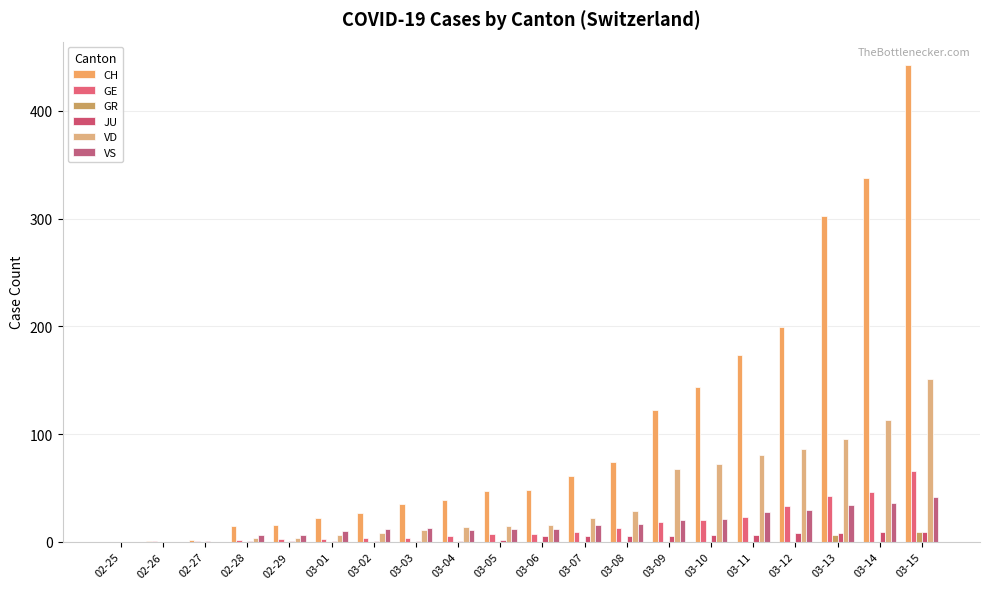

Reading right to left, extract all data points from this chart.

CH: 03-15=442	03-14=338	03-13=302	03-12=199	03-11=173	03-10=144	03-09=122	03-08=74	03-07=61	03-06=48	03-05=47	03-04=39	03-03=35	03-02=27	03-01=22	02-29=16	02-28=15	02-27=2	02-26=1	02-25=0
GE: 03-15=66	03-14=46	03-13=43	03-12=33	03-11=23	03-10=20	03-09=18	03-08=13	03-07=9	03-06=7	03-05=7	03-04=5	03-03=4	03-02=4	03-01=3	02-29=3	02-28=2	02-27=1	02-26=1	02-25=0
GR: 03-15=9	03-14=0	03-13=6	03-12=0	03-11=0	03-10=0	03-09=0	03-08=0	03-07=0	03-06=0	03-05=0	03-04=0	03-03=0	03-02=0	03-01=0	02-29=0	02-28=0	02-27=0	02-26=0	02-25=0
JU: 03-15=9	03-14=9	03-13=8	03-12=8	03-11=6	03-10=6	03-09=5	03-08=5	03-07=5	03-06=5	03-05=2	03-04=1	03-03=1	03-02=1	03-01=1	02-29=1	02-28=1	02-27=1	02-26=0	02-25=0
VD: 03-15=151	03-14=113	03-13=95	03-12=86	03-11=81	03-10=72	03-09=68	03-08=29	03-07=22	03-06=16	03-05=15	03-04=14	03-03=11	03-02=8	03-01=6	02-29=4	02-28=4	02-27=0	02-26=0	02-25=0
VS: 03-15=42	03-14=36	03-13=34	03-12=30	03-11=28	03-10=21	03-09=20	03-08=17	03-07=16	03-06=12	03-05=12	03-04=11	03-03=13	03-02=12	03-01=10	02-29=6	02-28=6	02-27=0	02-26=0	02-25=0